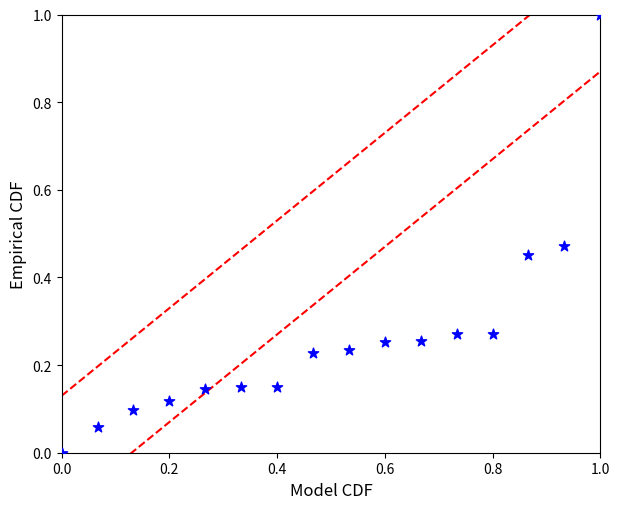

What is the range of X values (max minus min)?

1.0